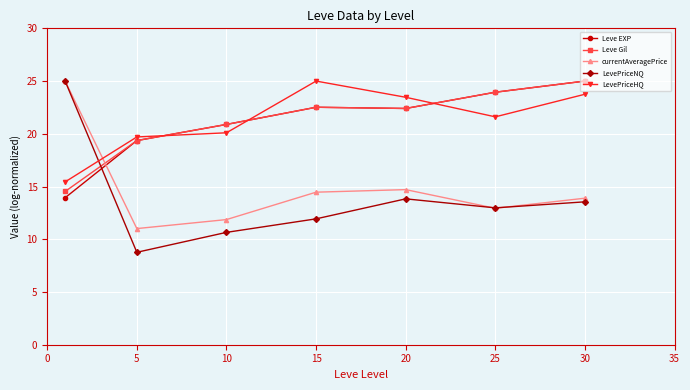

What is the value of the Leve EXP point at the 4th from the left?

22.5